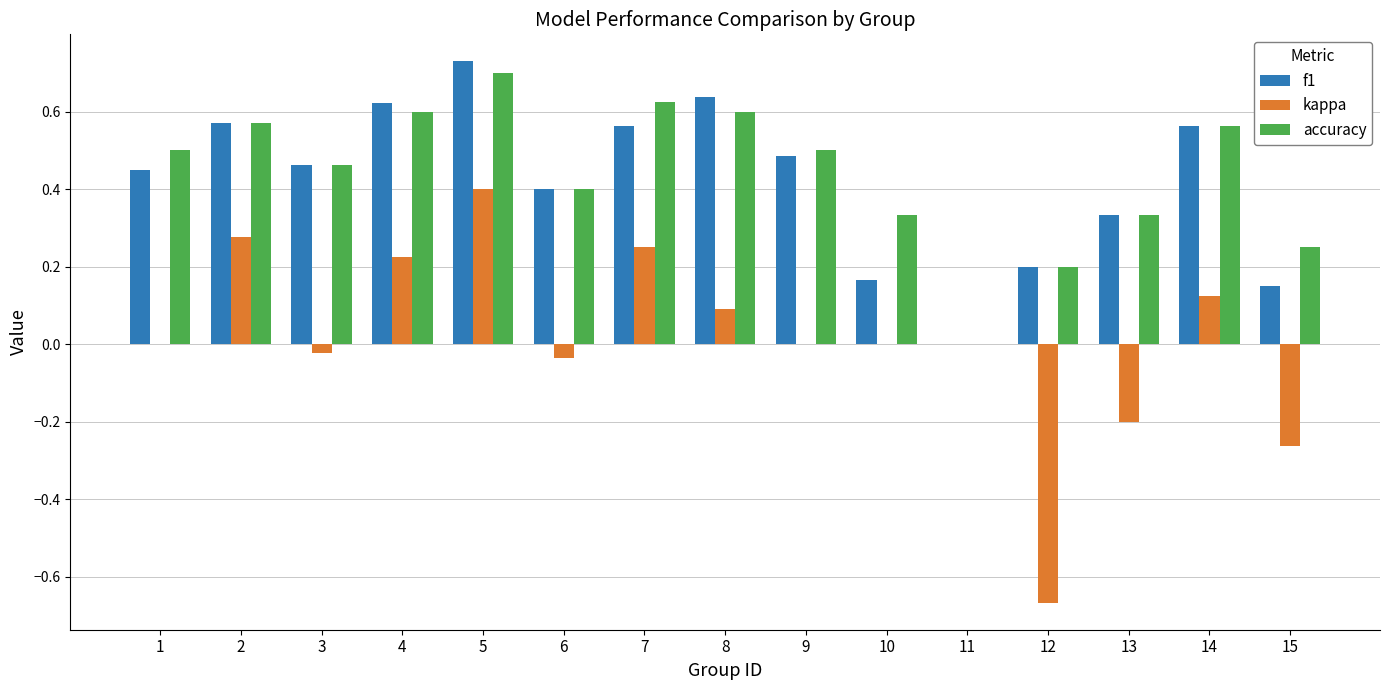

Which series changed the most between 2 and 13?

kappa